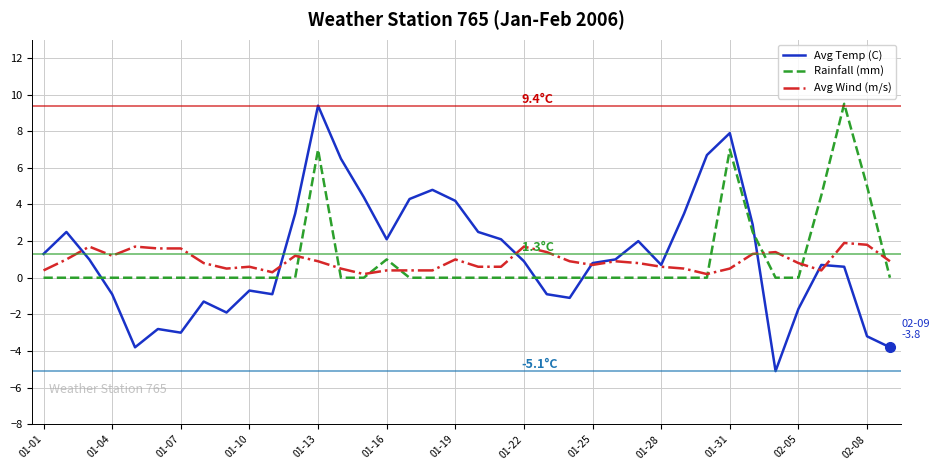

What is the lowest value of the Avg Wind (m/s) series?

0.2